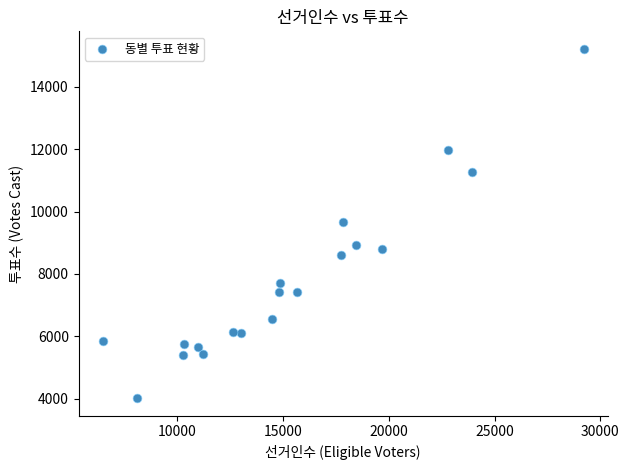

What is the range of X values (max minus min)?

22752